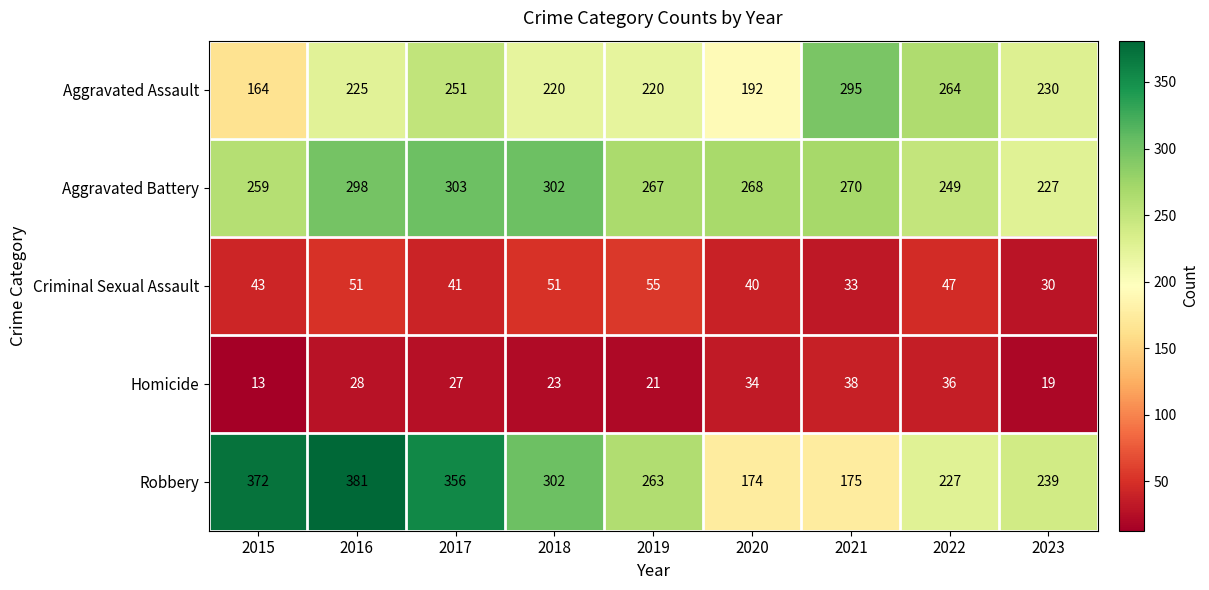

What is the difference between the second highest and minimum values in the Aggravated Battery series?

75